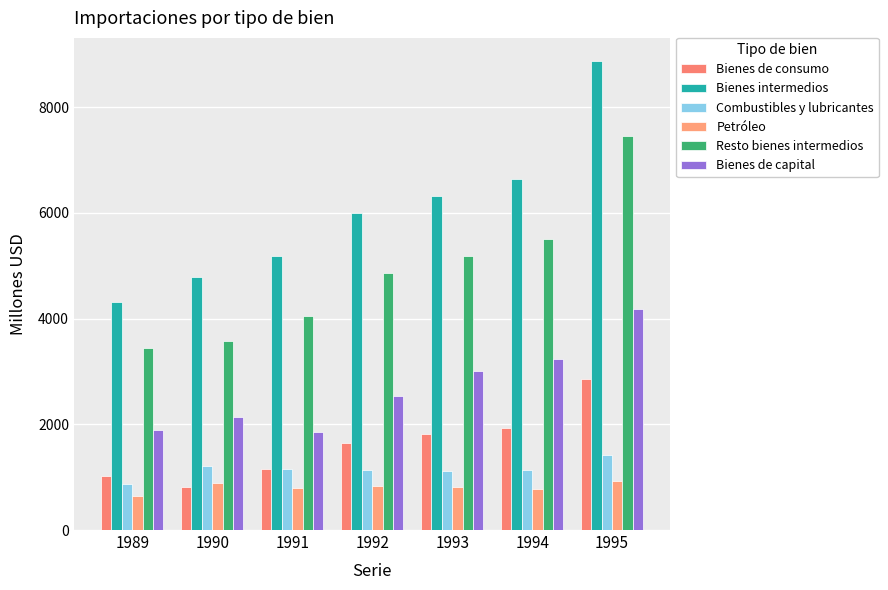

What is the highest value of the Petróleo series?

925